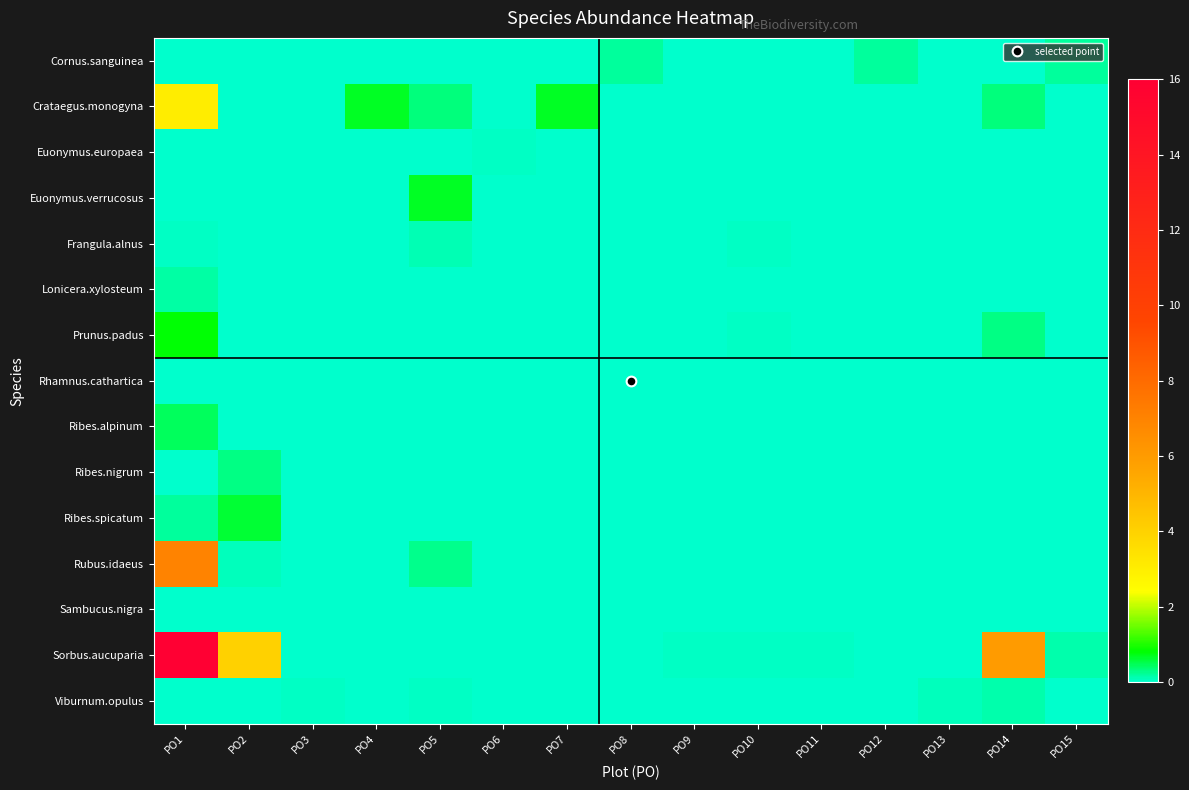

At which category is the sum across all series the highest?

PO1